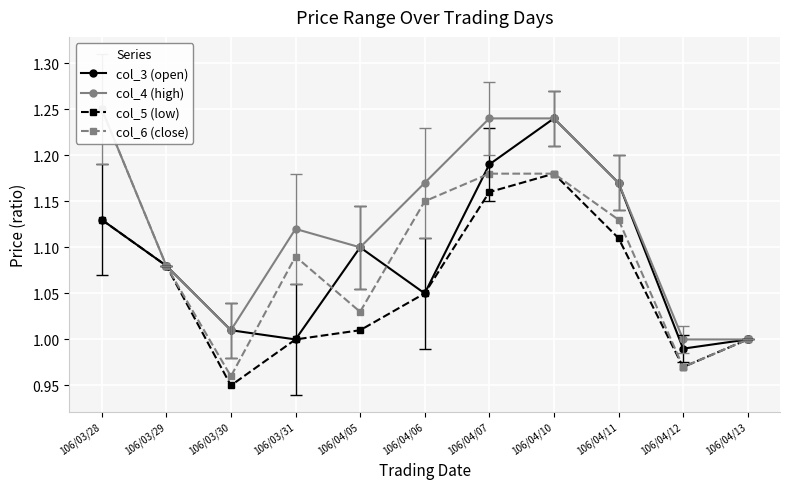

Is it true that col_5 (low) equals 0.5 at 106/04/06?

False